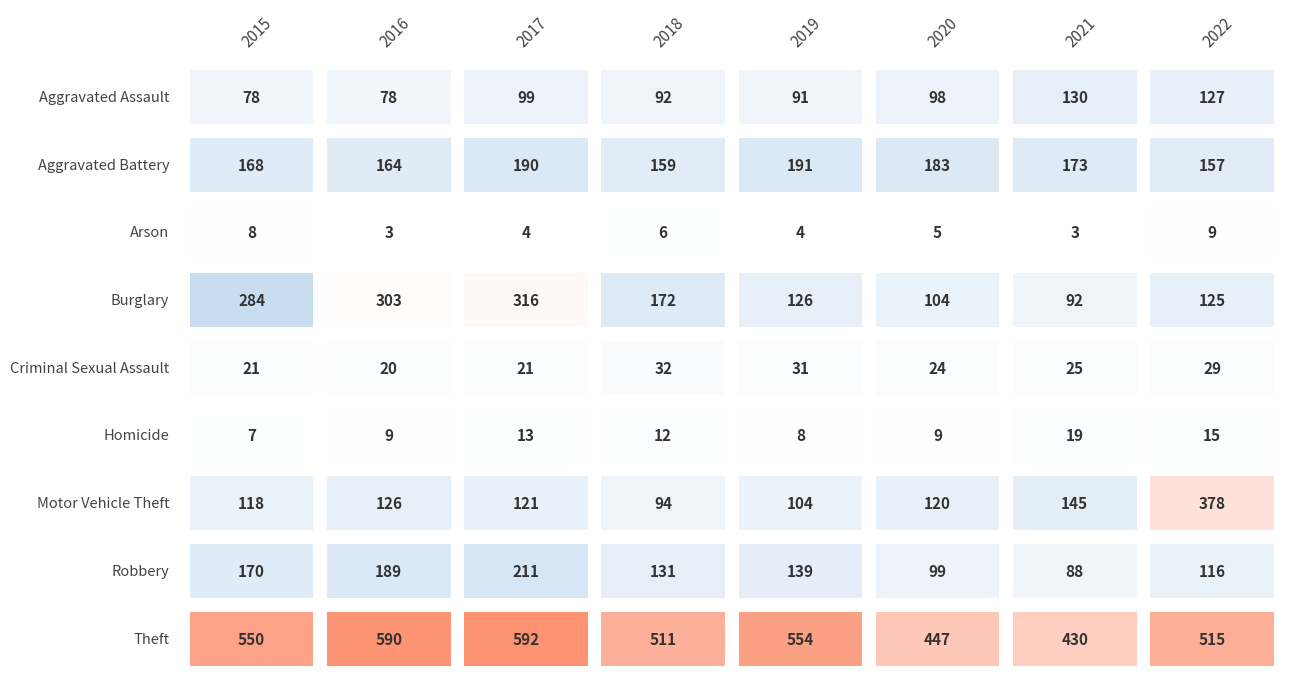

At which label does Homicide first exceed 12?

2017